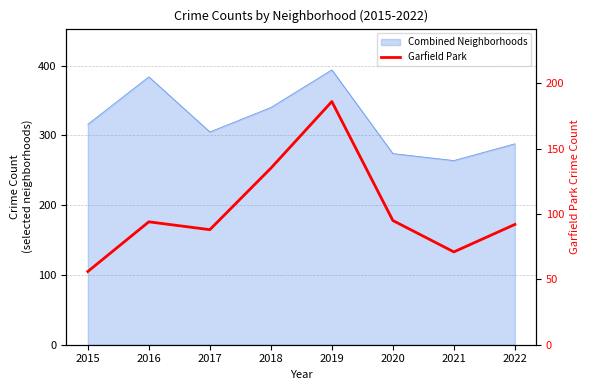

Rank the categories by value from highest to lowest.

2019, 2018, 2020, 2016, 2022, 2017, 2021, 2015